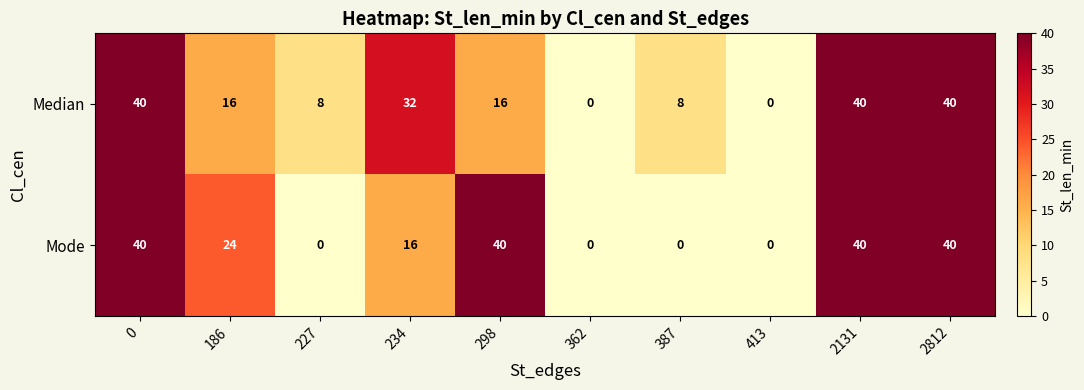

Is it true that Mode equals 28 at 234?

False